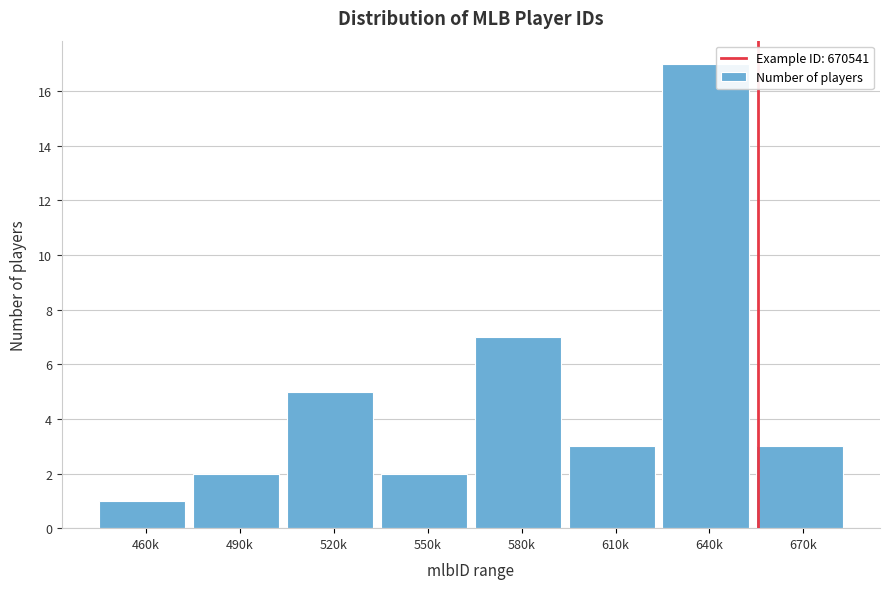

Reading left to right, list all the values displayed in this chart.

460k=1	490k=2	520k=5	550k=2	580k=7	610k=3	640k=17	670k=3